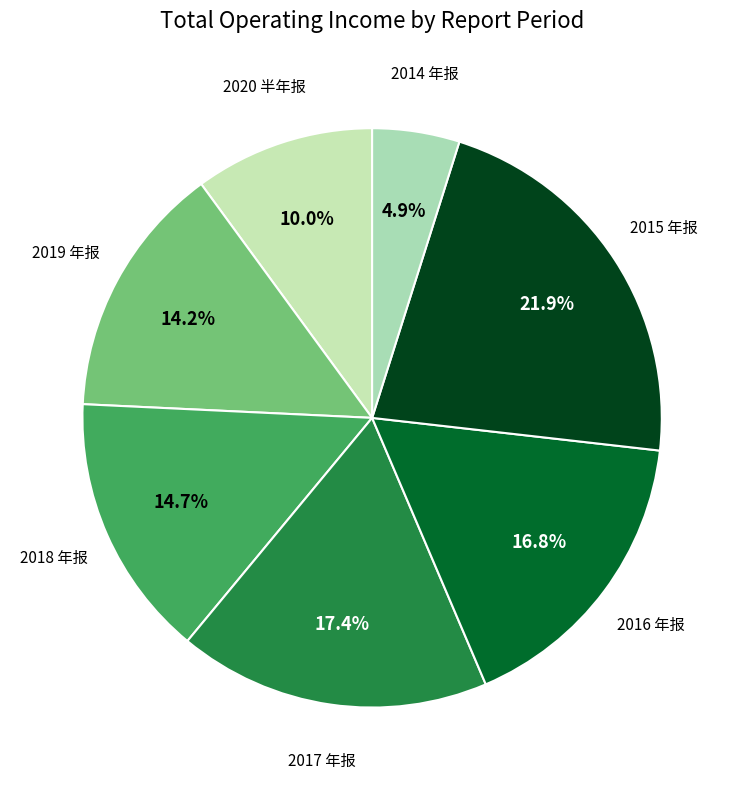

Do 2016 年报 and 2014 年报 together represent more than half of the pie?

No